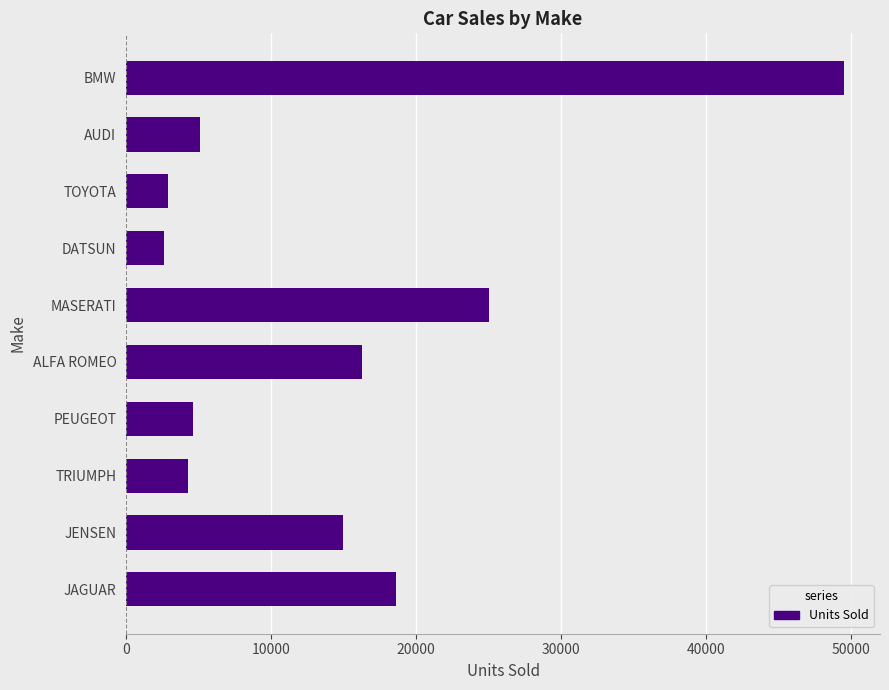

Reading bottom to top, what are all the values shown in this chart?

JAGUAR=18621	JENSEN=14940	TRIUMPH=4292	PEUGEOT=4631	ALFA ROMEO=16235	MASERATI=25000	DATSUN=2626	TOYOTA=2886	AUDI=5063	BMW=49500